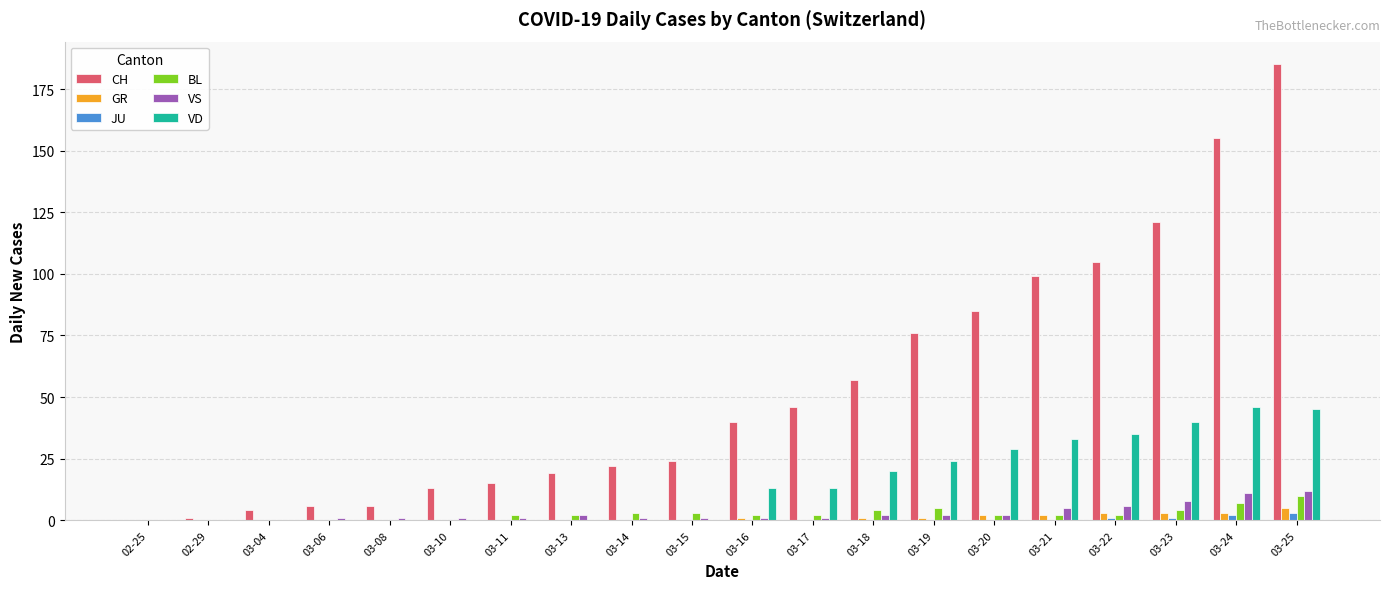

Is the value of CH at 03-21 greater than the value of BL at 03-20?

Yes